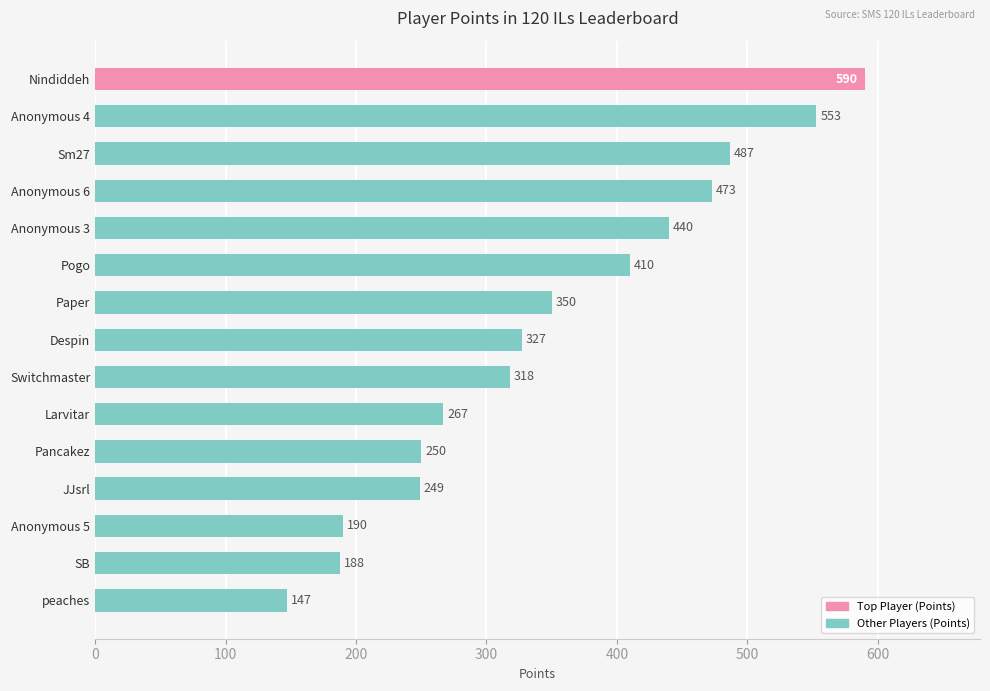

Does the chart contain stacked bars?

No